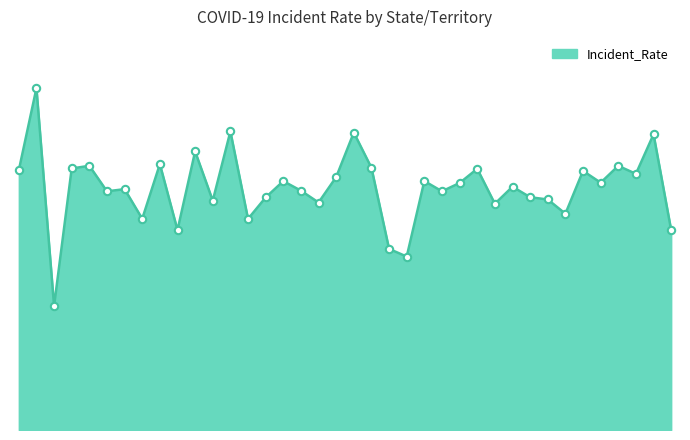

Is this an area chart (filled region under the line)?

Yes